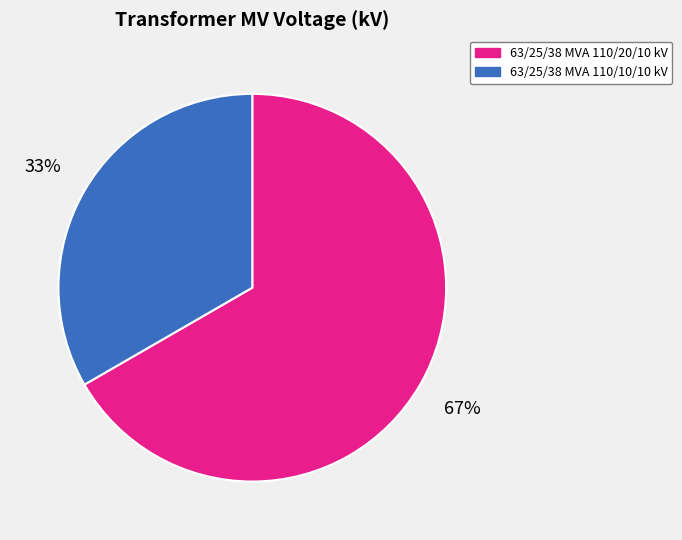

Count the number of slices in the pie.

2